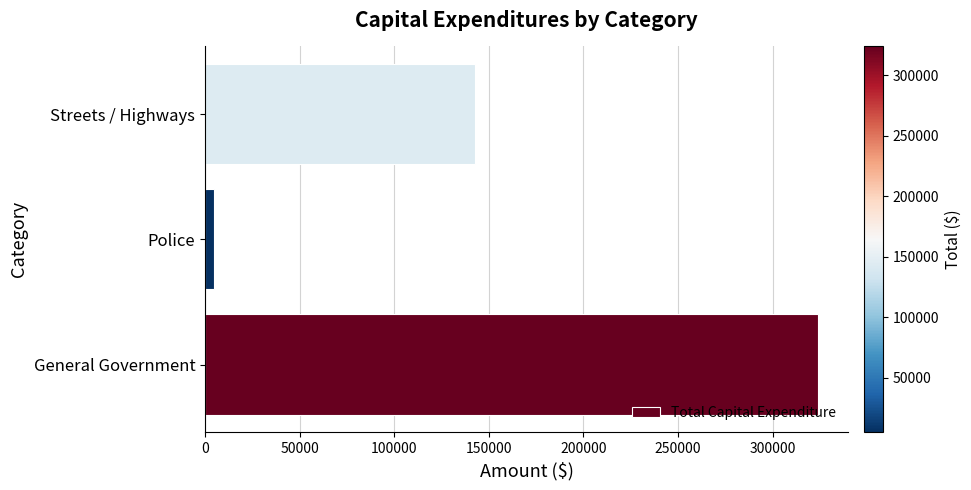

Reading bottom to top, list all the values displayed in this chart.

323840	4840	142724